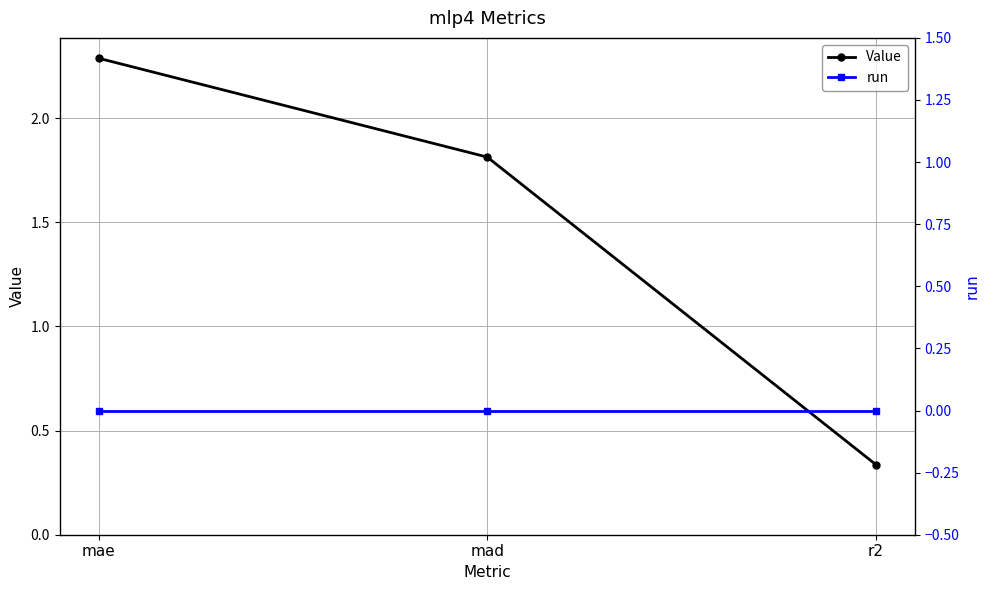

How many data points in Value are above 1?

2